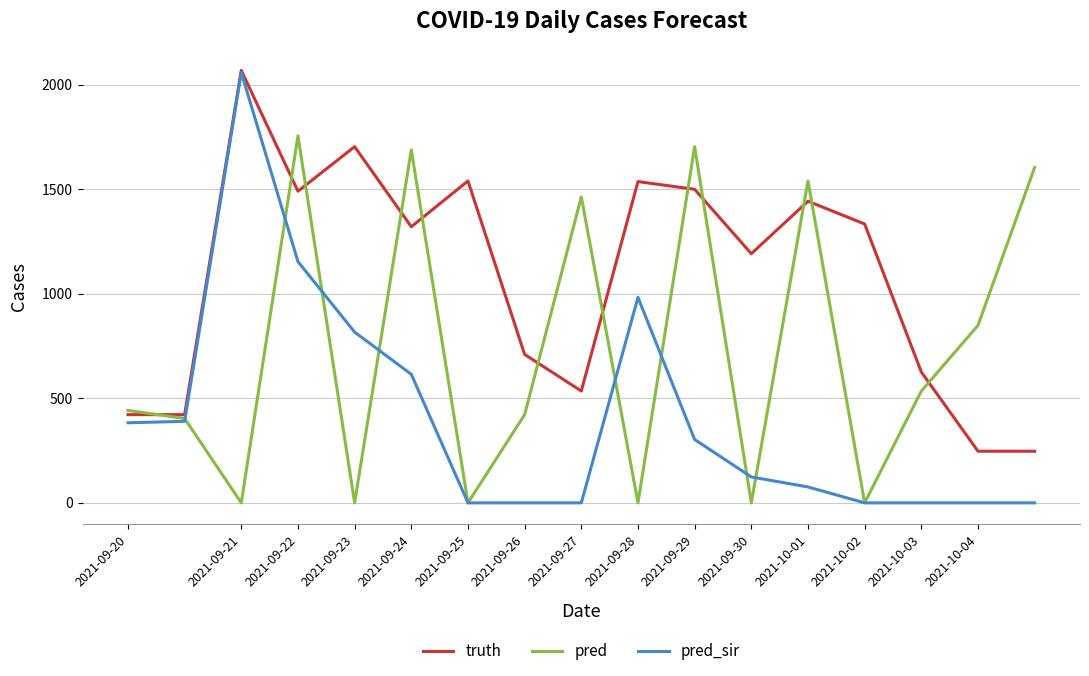

List the series in order of their overall mean, lowest first.

pred_sir, pred, truth